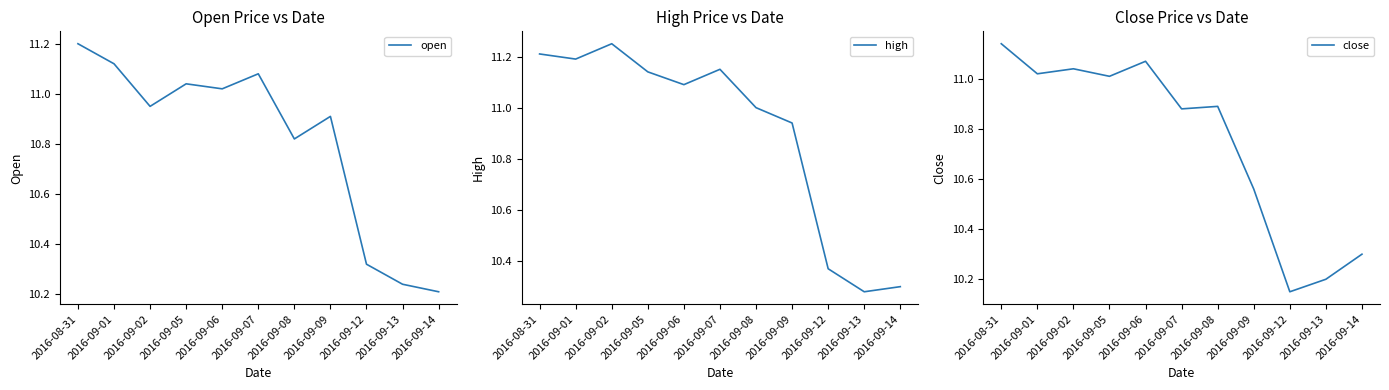

Rank the series by their average value, from lowest to highest.

close, open, high